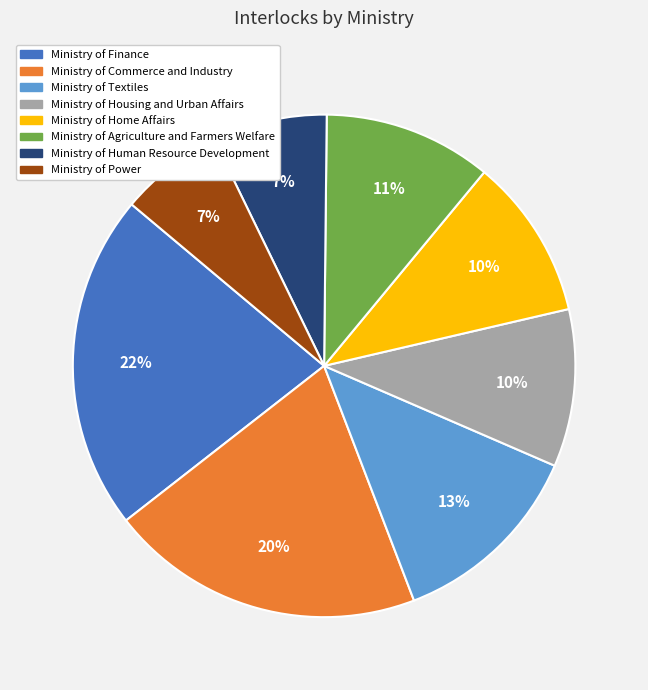

What percentage is the Ministry of Housing and Urban Affairs slice, to the nearest percent?

10%